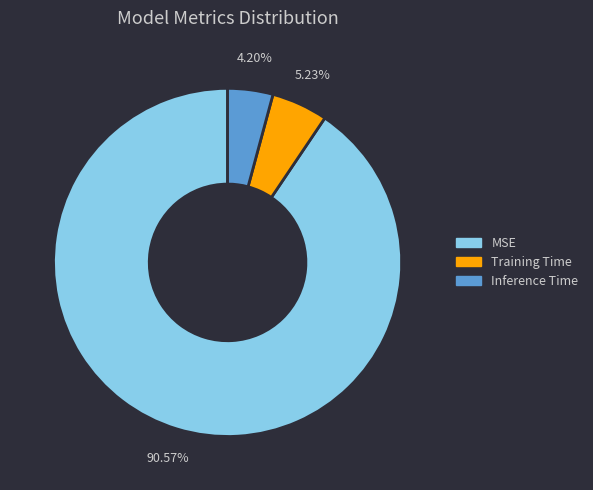

Does Inference Time represent more than half of the total?

No